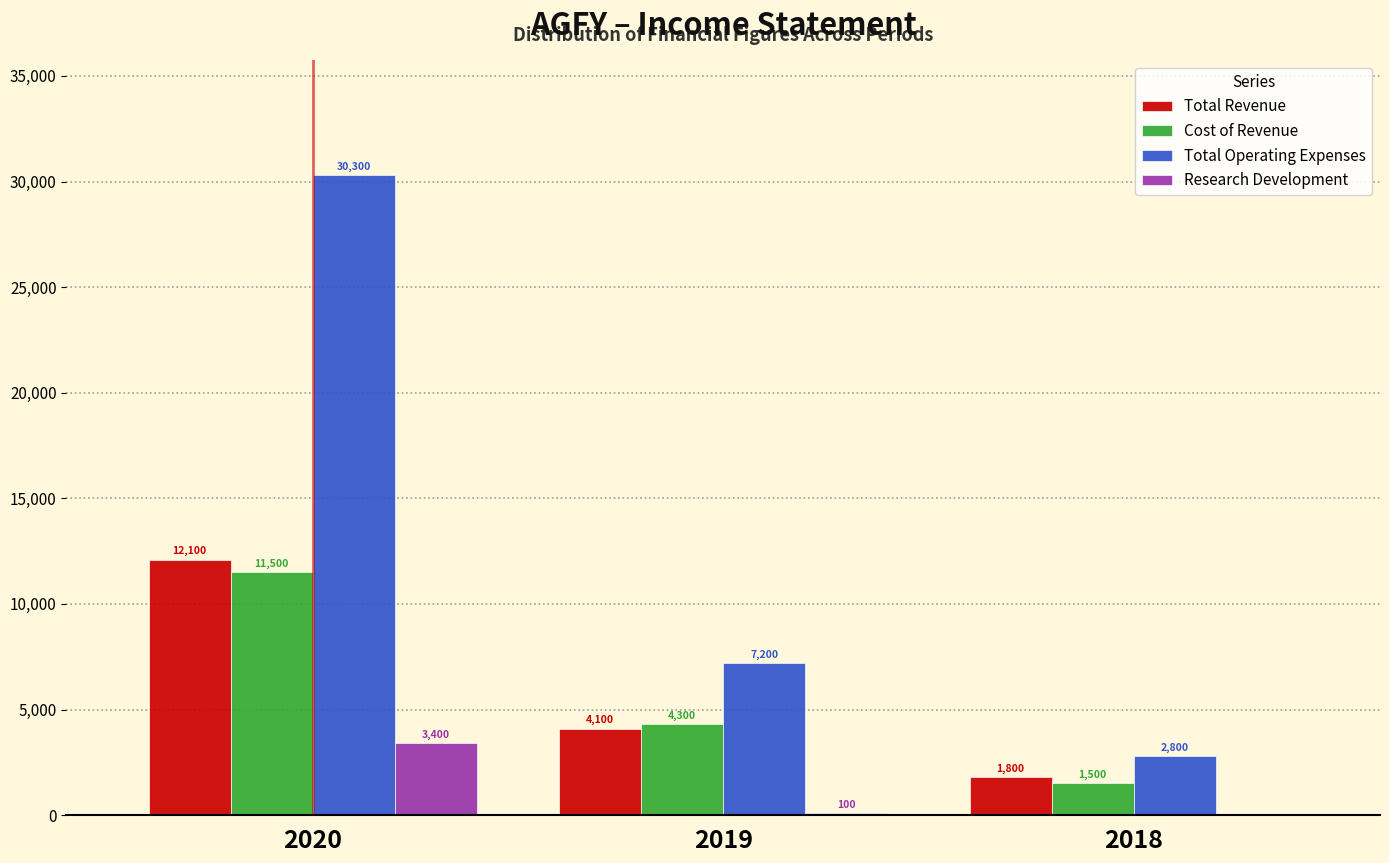

Reading right to left, what are all the values shown in this chart?

Total Revenue: 2018=1800	2019=4100	2020=12100
Cost of Revenue: 2018=1500	2019=4300	2020=11500
Total Operating Expenses: 2018=2800	2019=7200	2020=30300
Research Development: 2018=0	2019=100	2020=3400